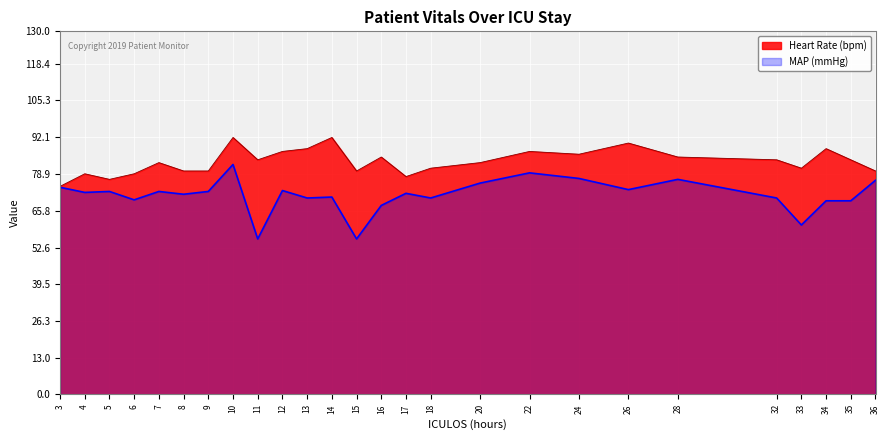

Where does the HR series first go above 84?

10